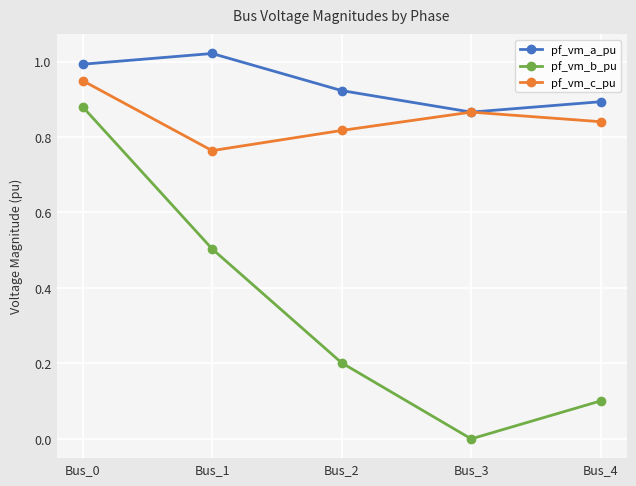

How many categories are shown in the chart?

5